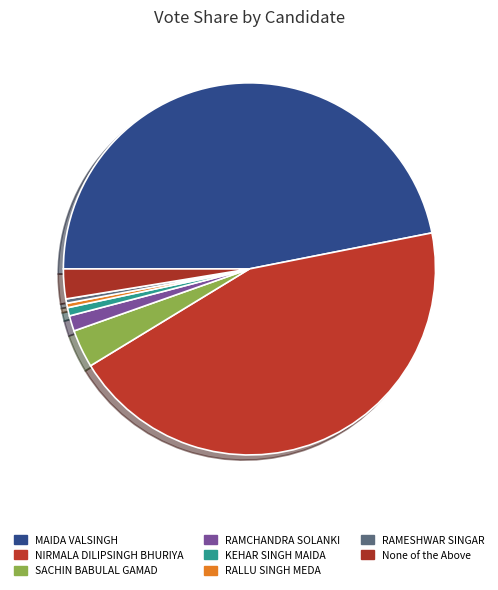

How many slices are in this pie chart?

8